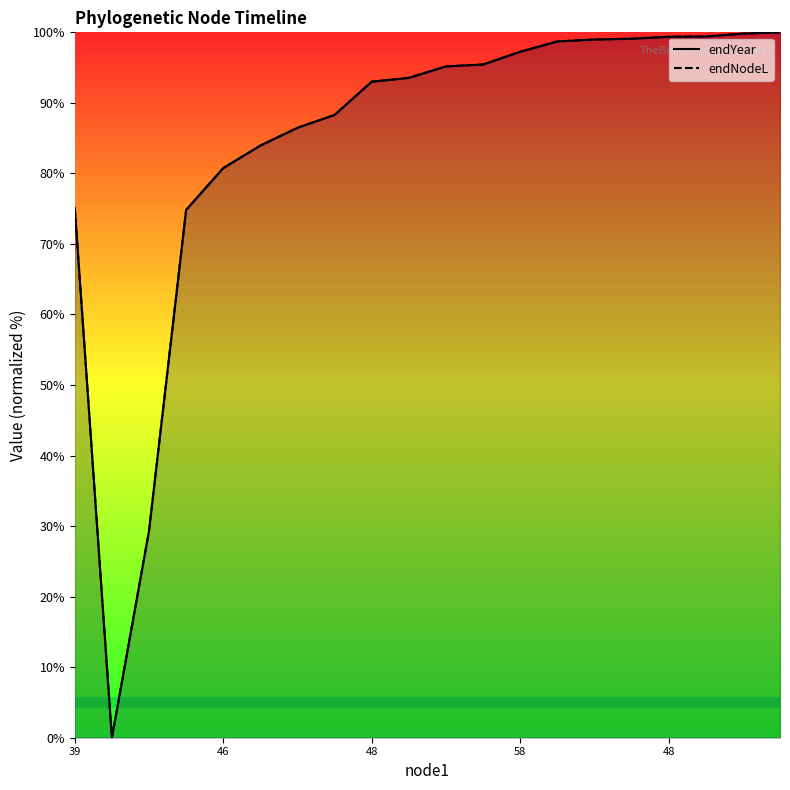

Rank the series at 13 from highest to lowest value.

endNodeL, endYear